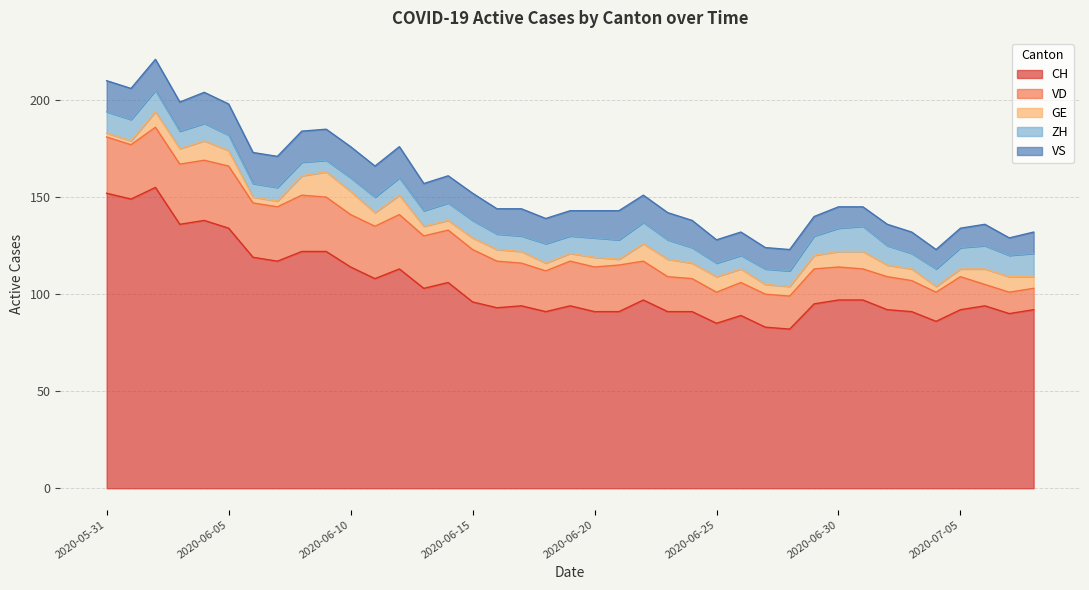

The value of ZH at 2020-06-19 is 9. True or false?

True